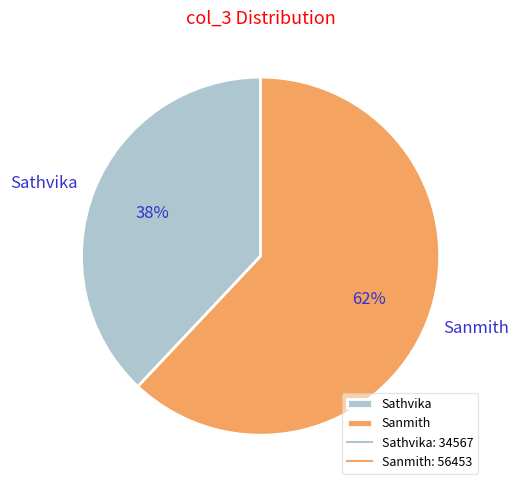

To the nearest percent, what percentage of the pie is Sathvika?

38%